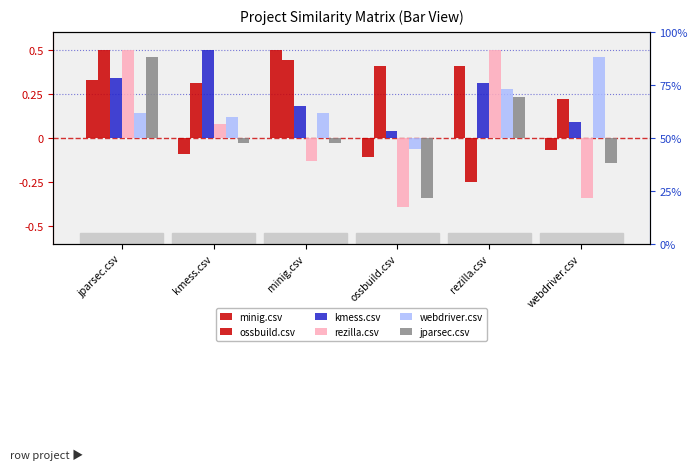

At which label does kmess.csv reach its minimum?

ossbuild.csv